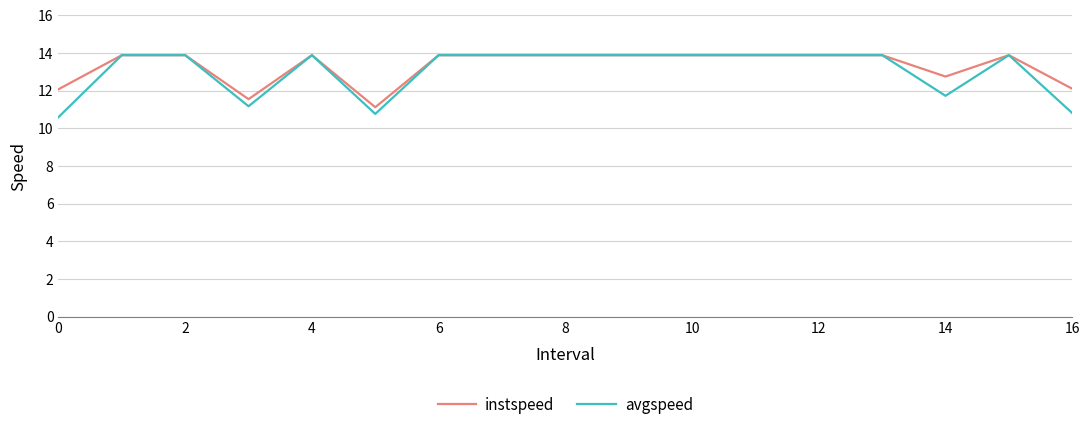

Reading left to right, extract all data points from this chart.

instspeed: 12.1	13.9	13.9	11.6	13.9	11.1	13.9	13.9	13.9	13.9	13.9	13.9	13.9	13.9	12.8	13.9	12.1
avgspeed: 10.6	13.9	13.9	11.2	13.9	10.8	13.9	13.9	13.9	13.9	13.9	13.9	13.9	13.9	11.7	13.9	10.8